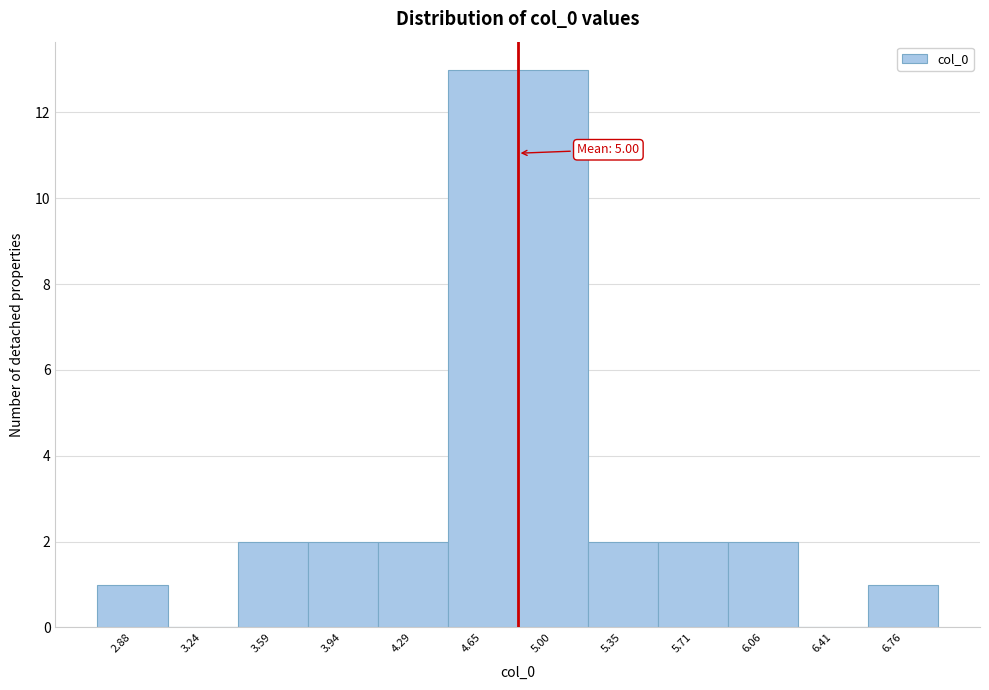

Reading left to right, extract all data points from this chart.

2.88=1	3.24=0	3.59=2	3.94=2	4.29=2	4.65=13	5.00=13	5.35=2	5.71=2	6.06=2	6.41=0	6.76=1